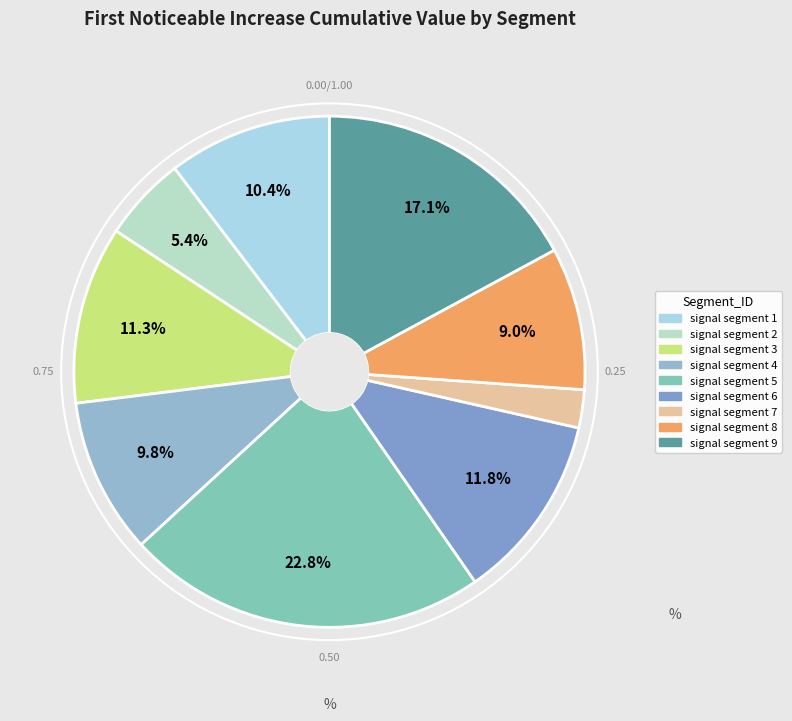

How much of the chart is everything except signal segment 9?

82.9%